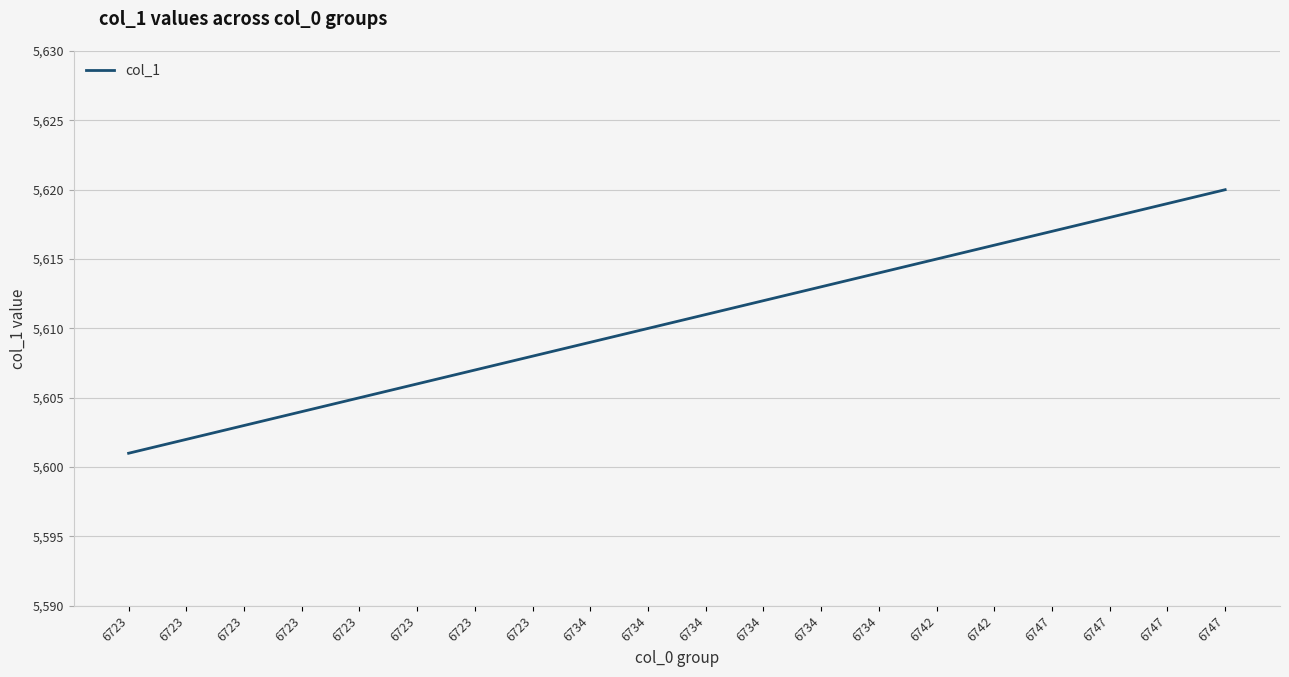

List the labels in order of value, smallest first.

6723, 6723, 6723, 6723, 6723, 6723, 6723, 6723, 6734, 6734, 6734, 6734, 6734, 6734, 6742, 6742, 6747, 6747, 6747, 6747